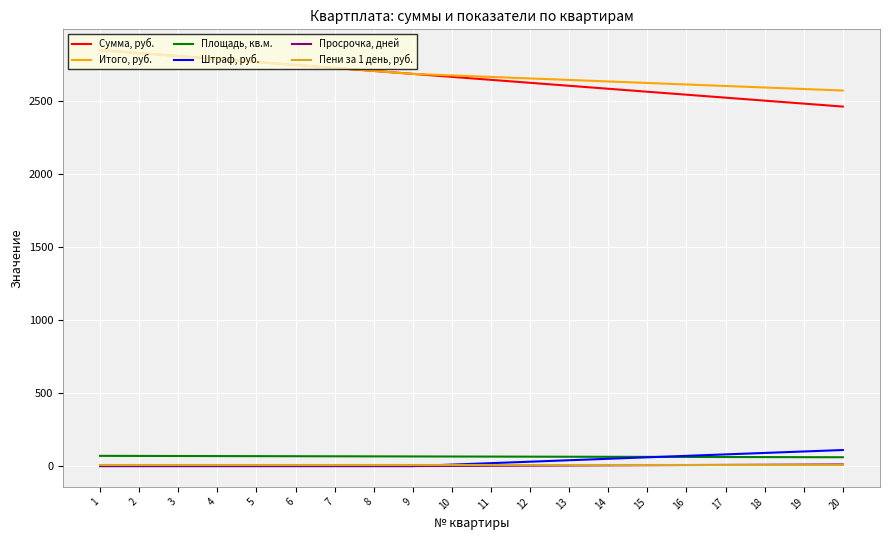

True or false: Просрочка, дней and Итого, руб. intersect in this chart.

False